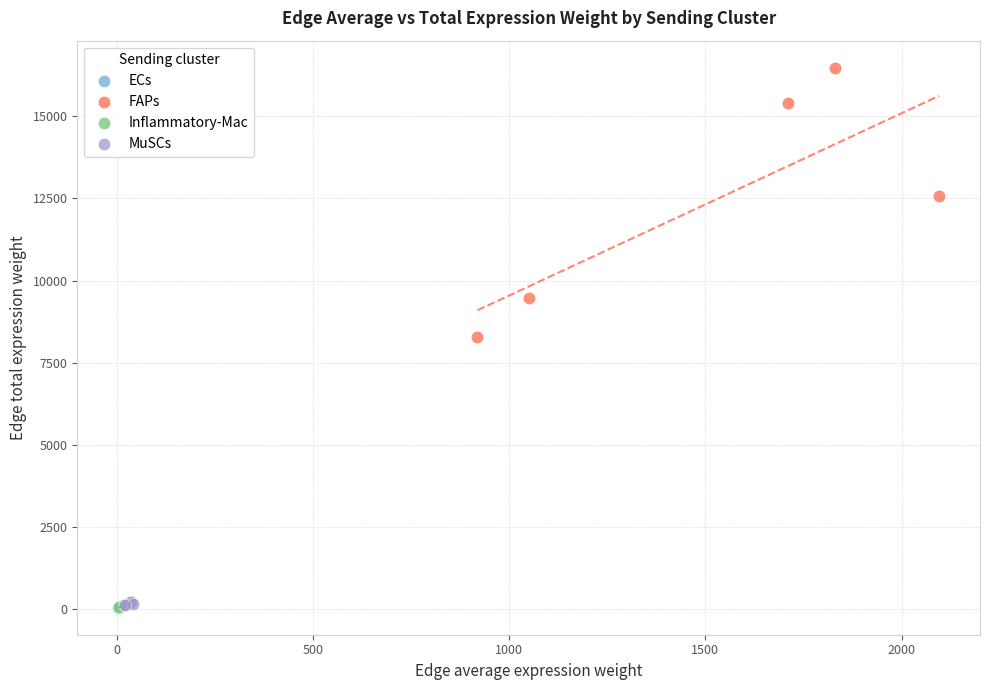

What are all the series names shown in the legend?

ECs, FAPs, Inflammatory-Mac, MuSCs